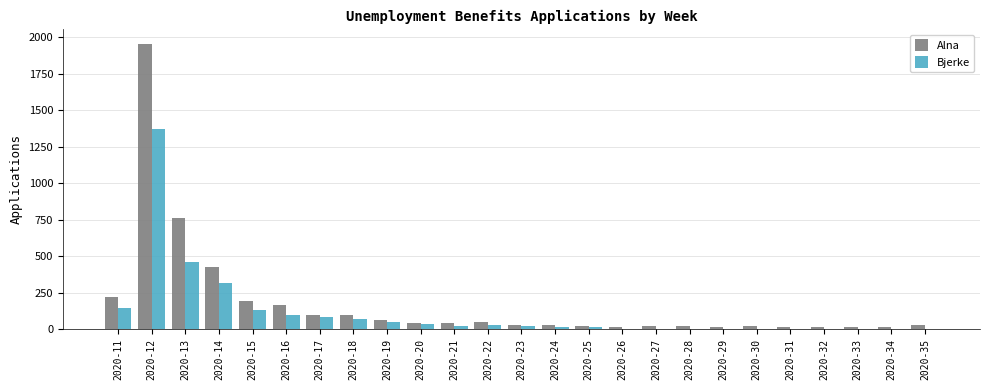

At which label does Bjerke first exceed 19?

2020-11